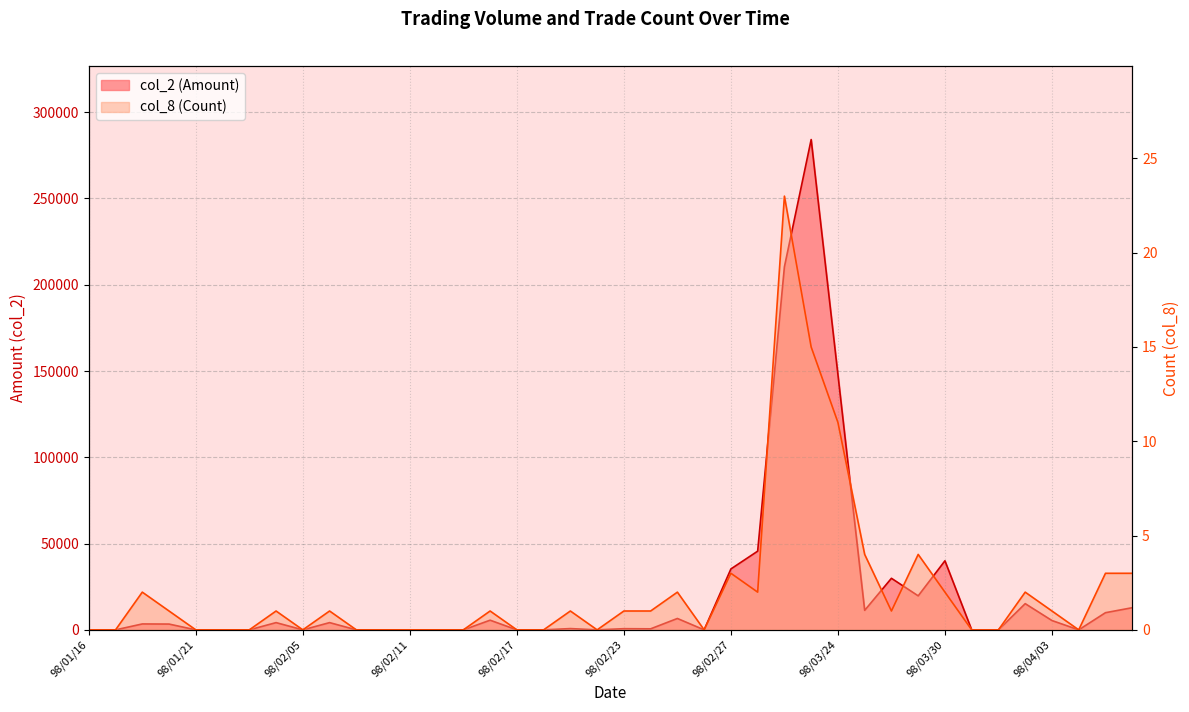

What is the average value of the col_2 (Amount) series?

22428